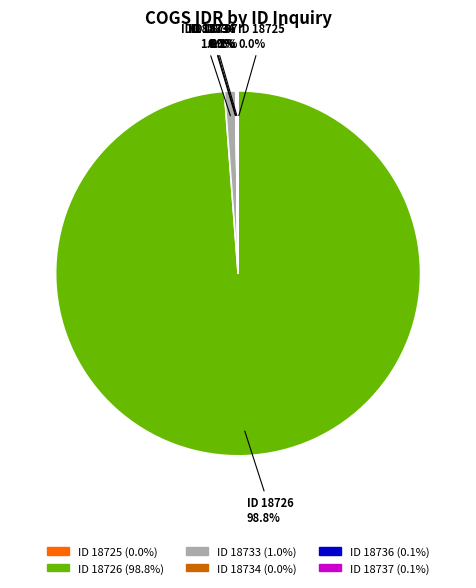

Is there a majority slice in this chart?

Yes